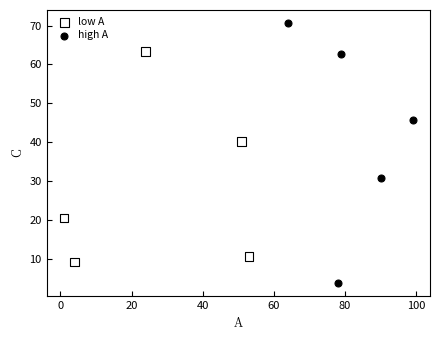

Which series has the widest spread of Y values?

high A